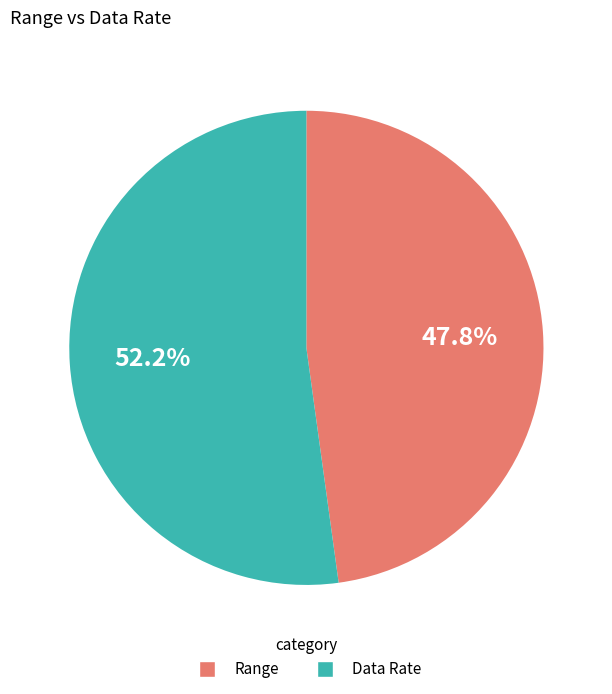

How many slices are in this pie chart?

2